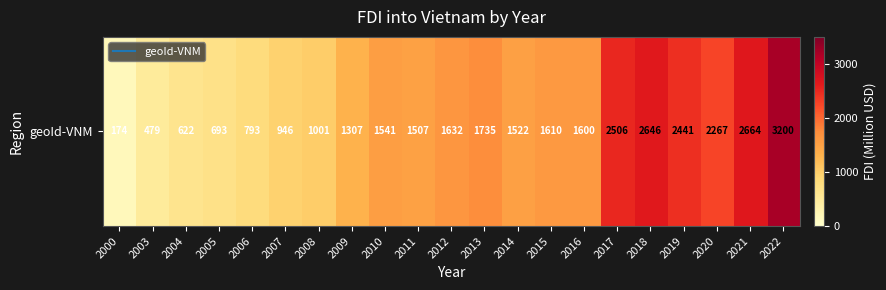

What is the sum of all values?

32887.0